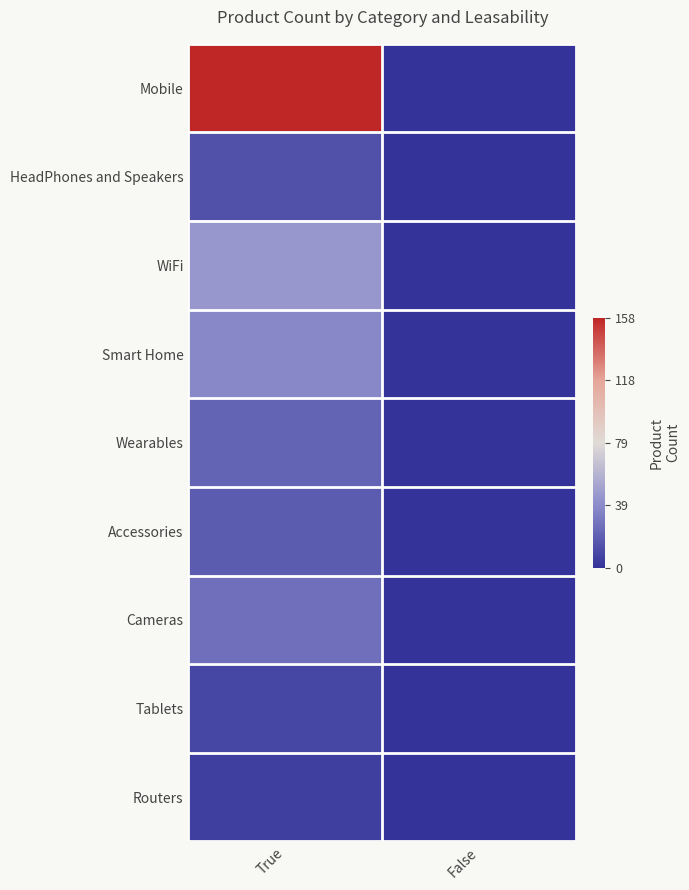

Reading left to right, extract all data points from this chart.

Mobile: True=158	False=0
HeadPhones and Speakers: True=14	False=0
WiFi: True=45	False=0
Smart Home: True=38	False=0
Wearables: True=22	False=0
Accessories: True=18	False=0
Cameras: True=27	False=0
Tablets: True=9	False=0
Routers: True=6	False=0